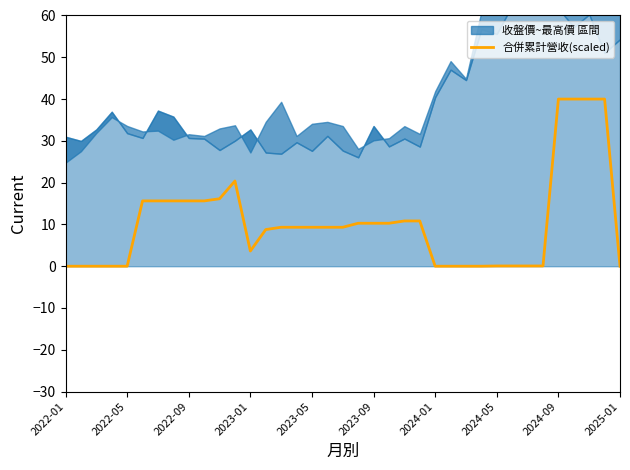

True or false: 合併累計營收(scaled) has a value of 15.6 at 2022-09.

True